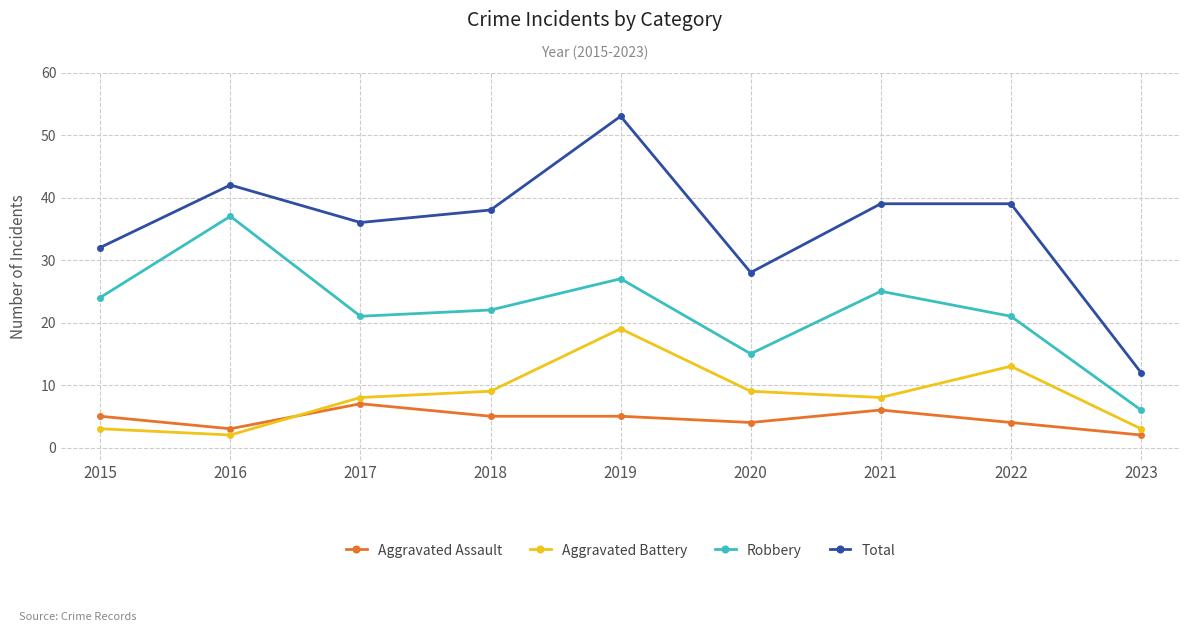

The Total series shows 14 at 2016. True or false?

False